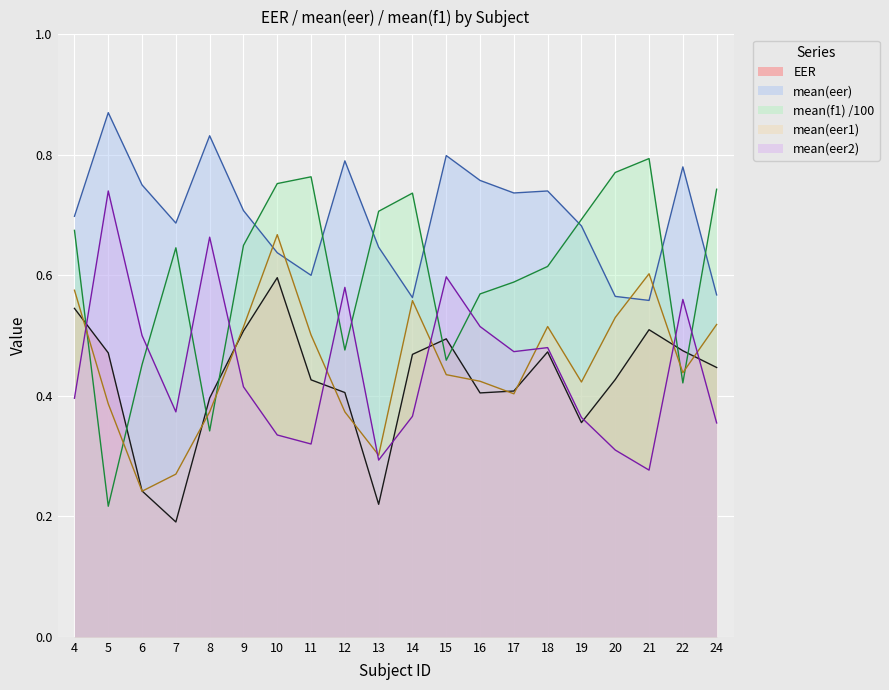

Where is the data nearest to the value 0?

7